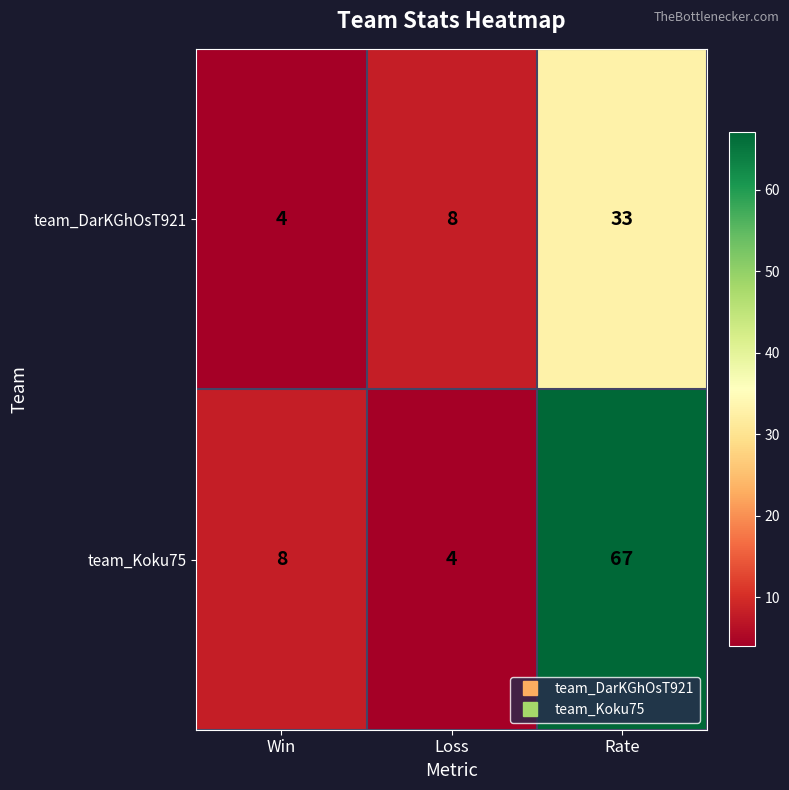

At which category is the sum across all series the highest?

Rate